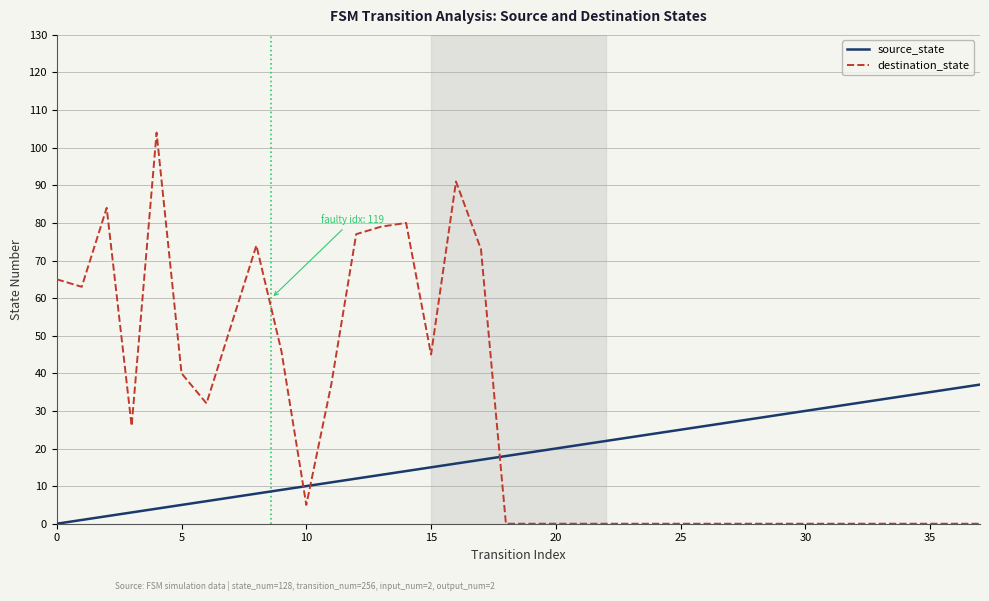

What is the highest value of the source_state series?

37